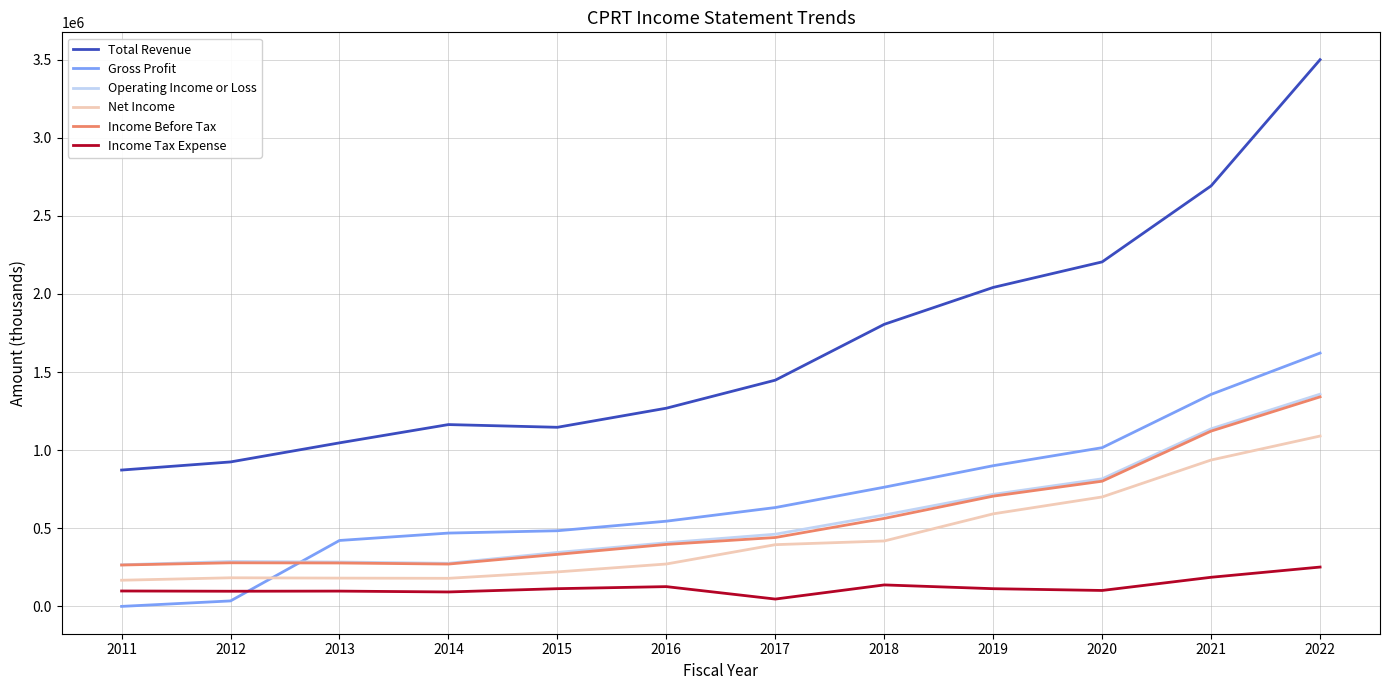

True or false: Income Before Tax has a value of 1470881 at 2021.

False